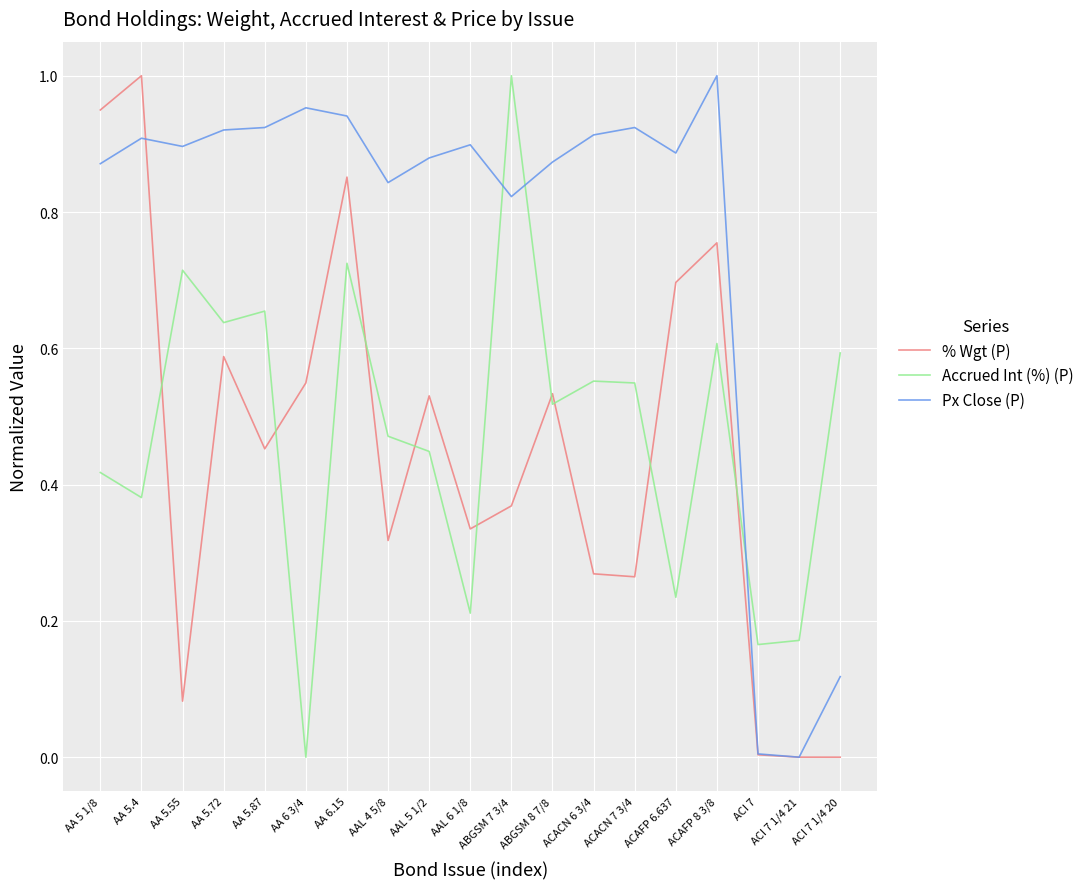

What position from the right is AAL 4 5/8?

12